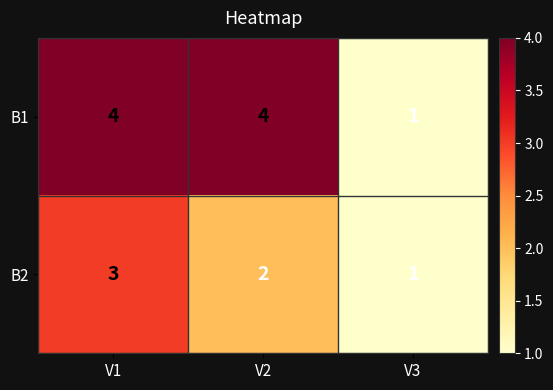

The value of B2 at V2 is 2. True or false?

True